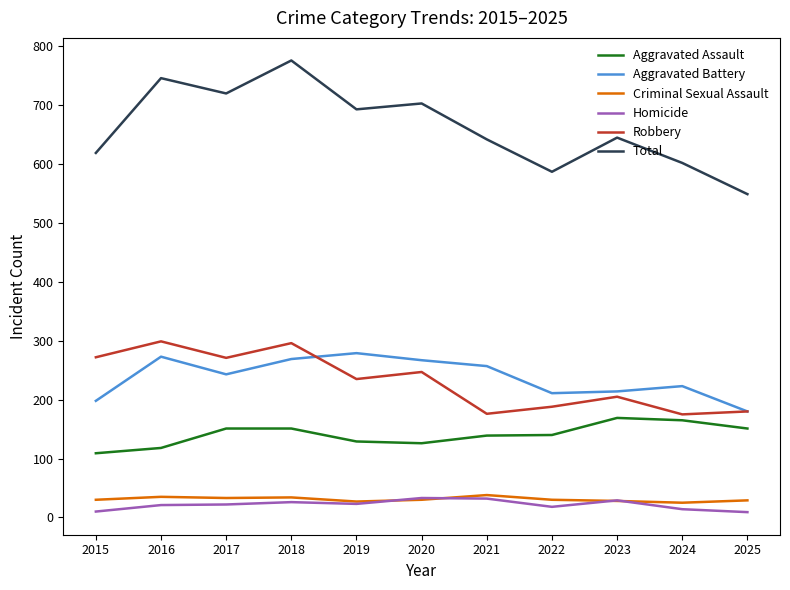

What is the average value of the Aggravated Assault series?

141